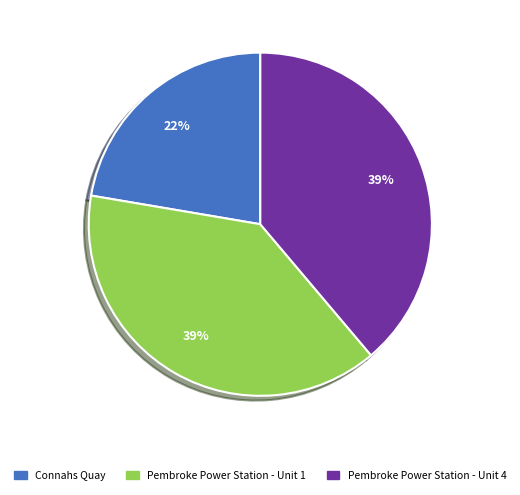

Is there a majority slice in this chart?

No